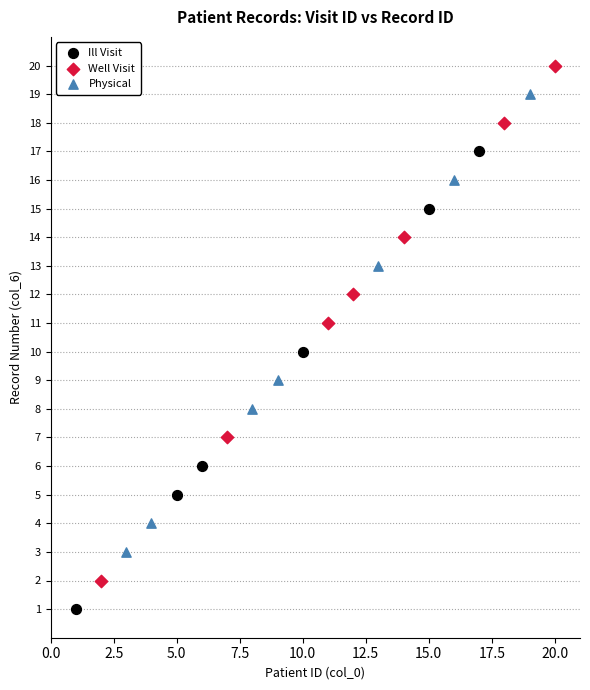

What are all the series names shown in the legend?

Ill Visit, Well Visit, Physical